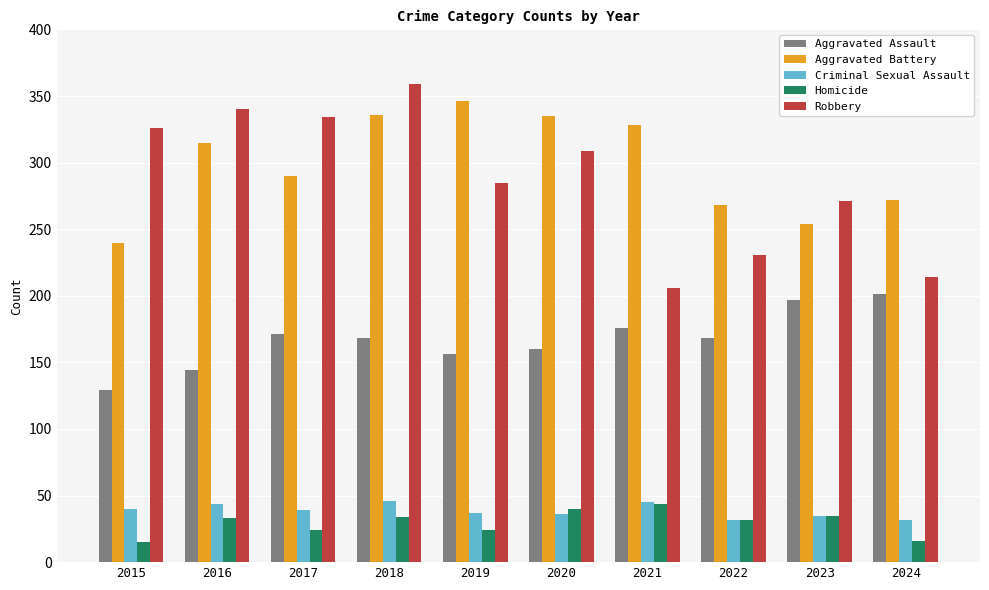

Is the value of Homicide at 2018 greater than the value of Robbery at 2023?

No